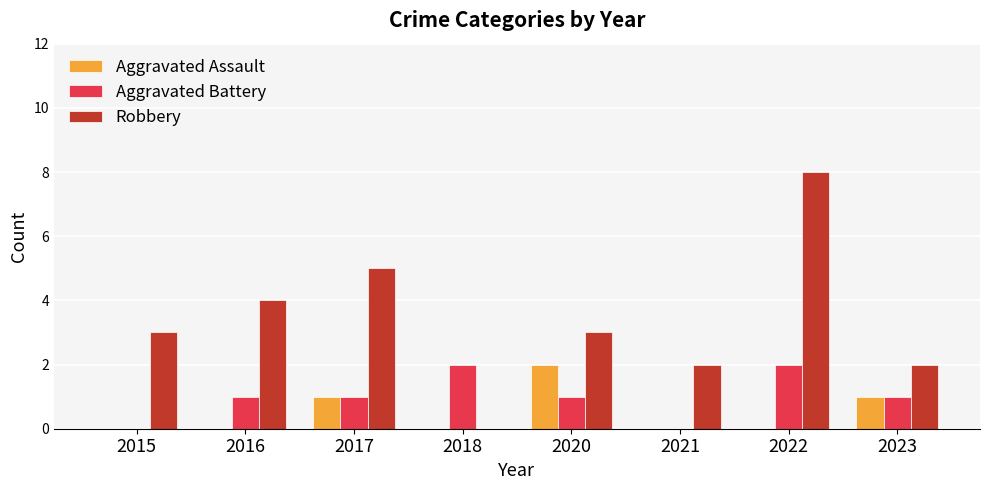

Reading right to left, list all the values displayed in this chart.

Aggravated Assault: 1	0	0	2	0	1	0	0
Aggravated Battery: 1	2	0	1	2	1	1	0
Robbery: 2	8	2	3	0	5	4	3